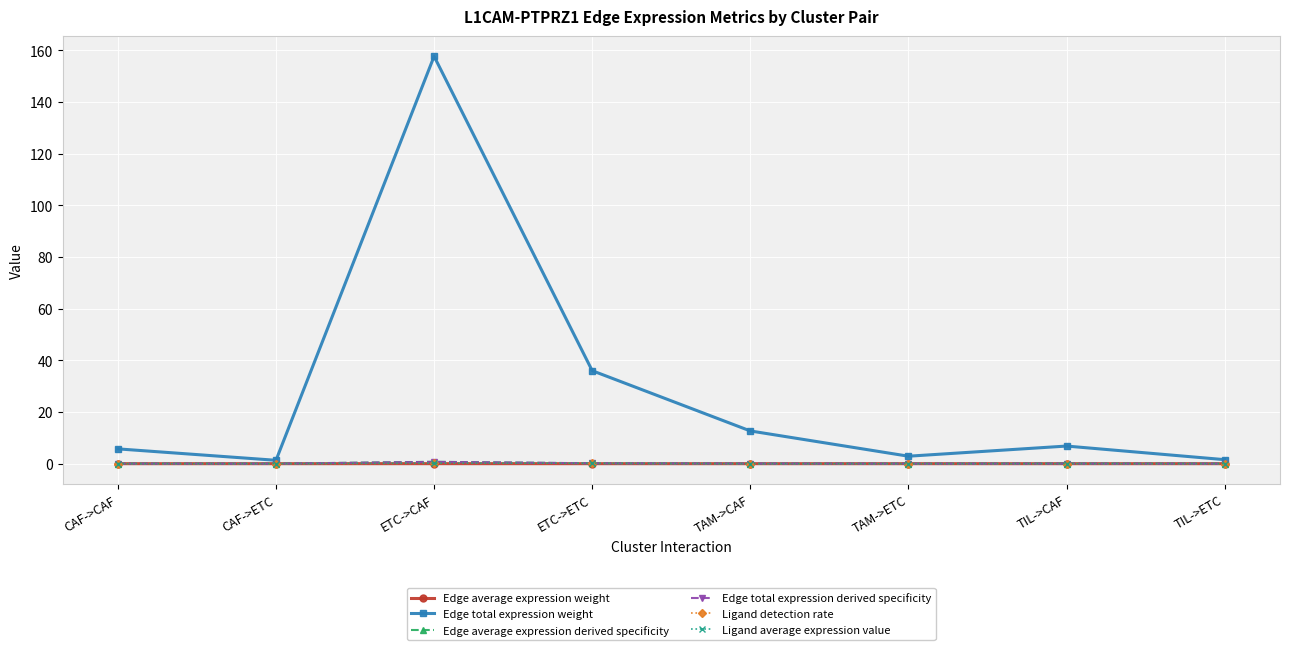

At which category does Edge total expression weight reach its first local valley?

CAF->ETC